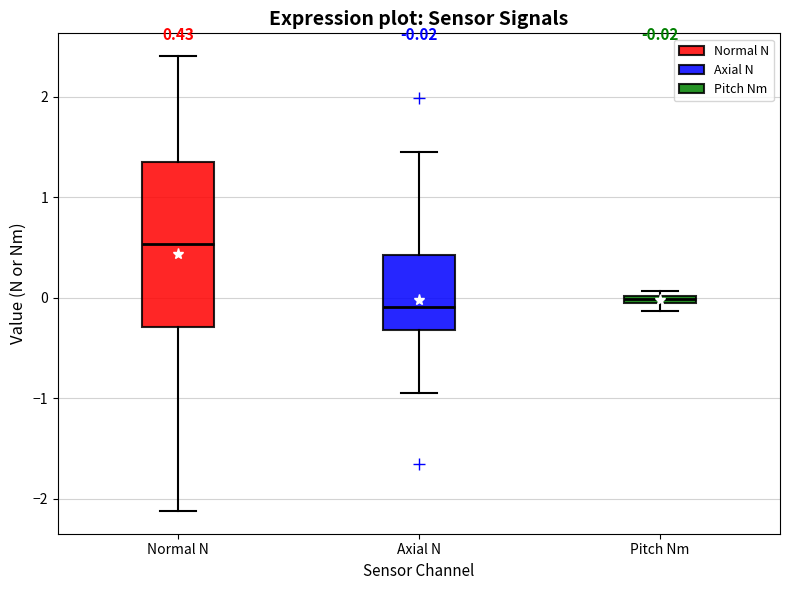

Comparing the boxes themselves (not the whiskers), which one is the tallest?

Normal N